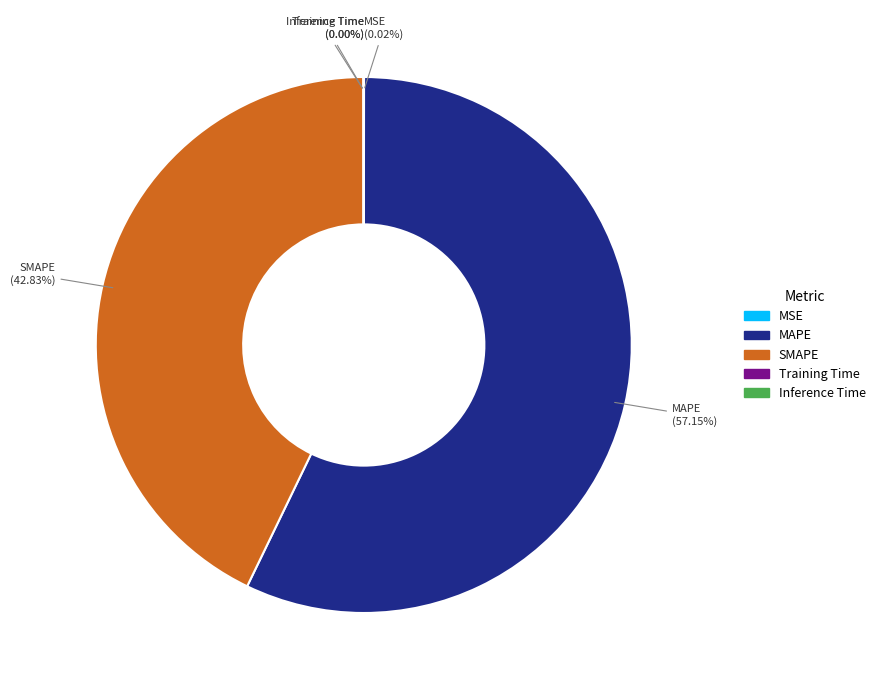

What is the largest slice in the pie chart?

MAPE